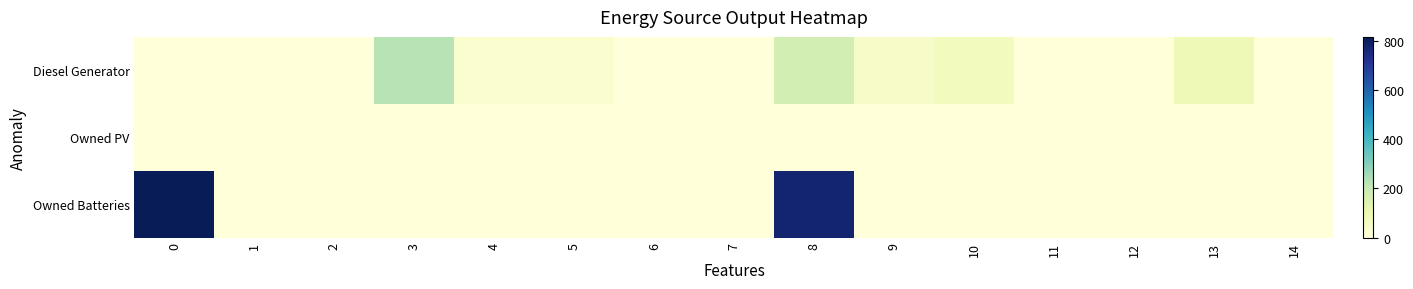

At 2, list the series in order from largest to smallest.

Diesel Generator, Owned PV, Owned Batteries